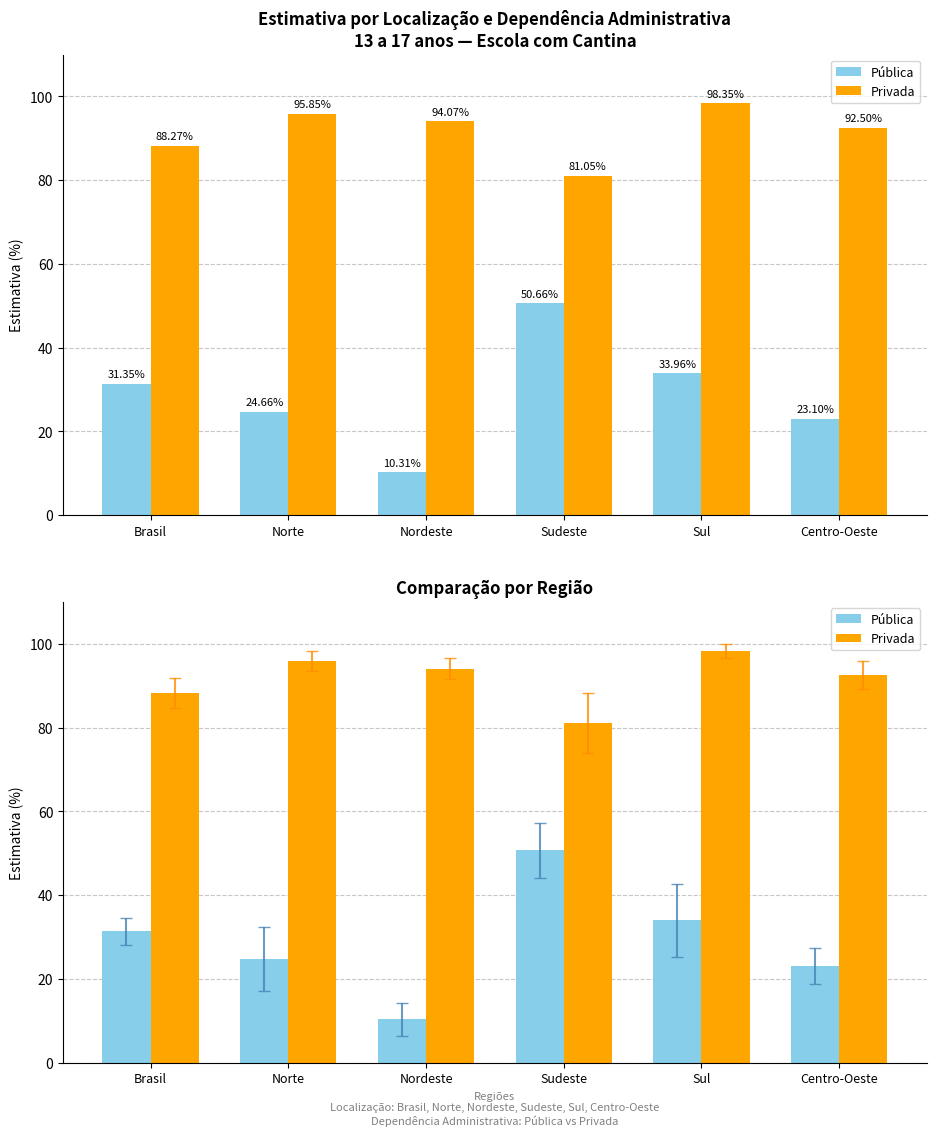

Reading right to left, what are all the values shown in this chart?

Pública: 23.1	34.0	50.7	10.3	24.7	31.4
Privada: 92.5	98.4	81.1	94.1	95.8	88.3